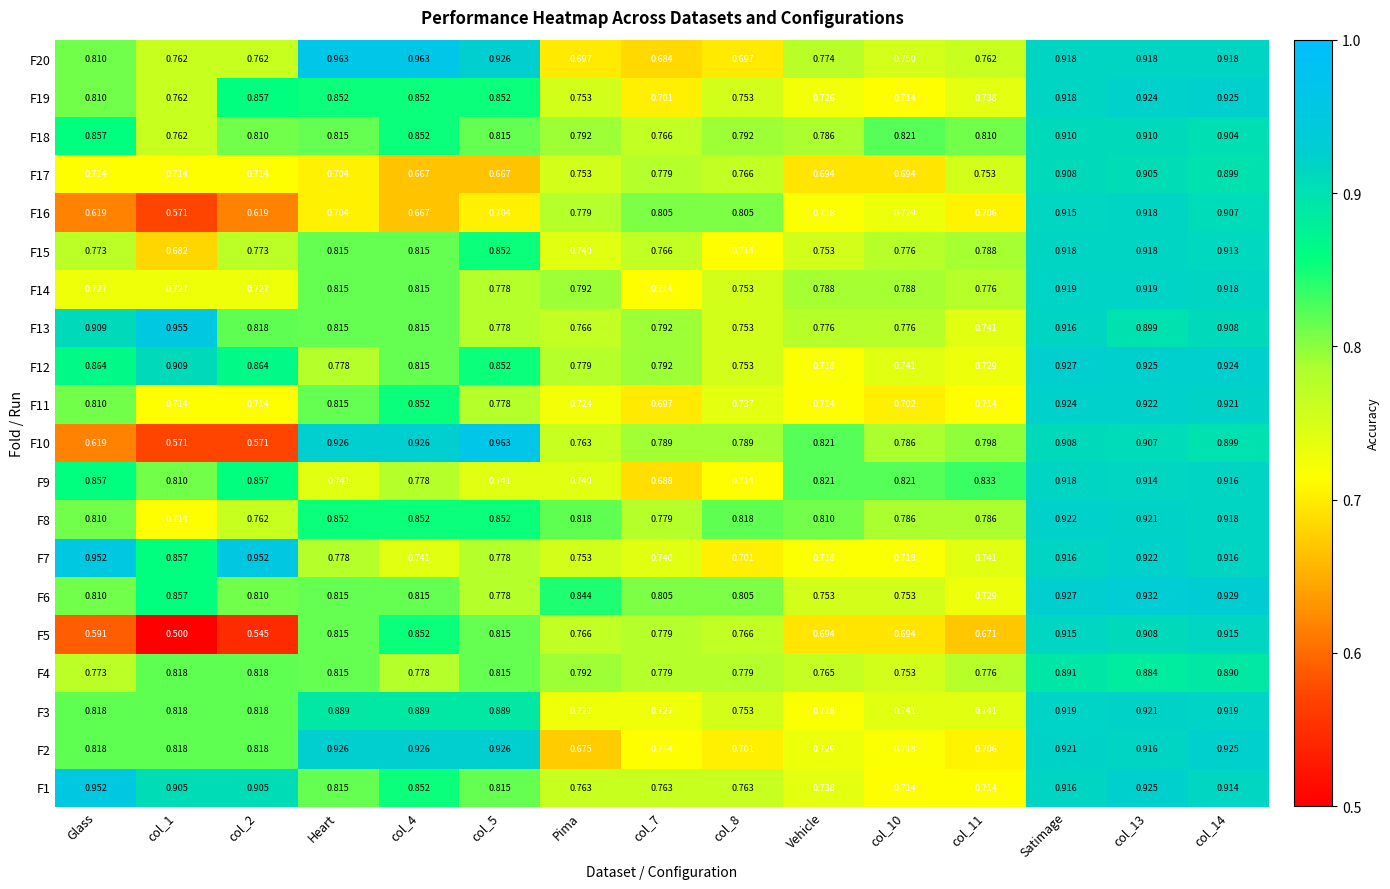

Is the value of F7 at col_7 greater than the value of F20 at col_14?

No